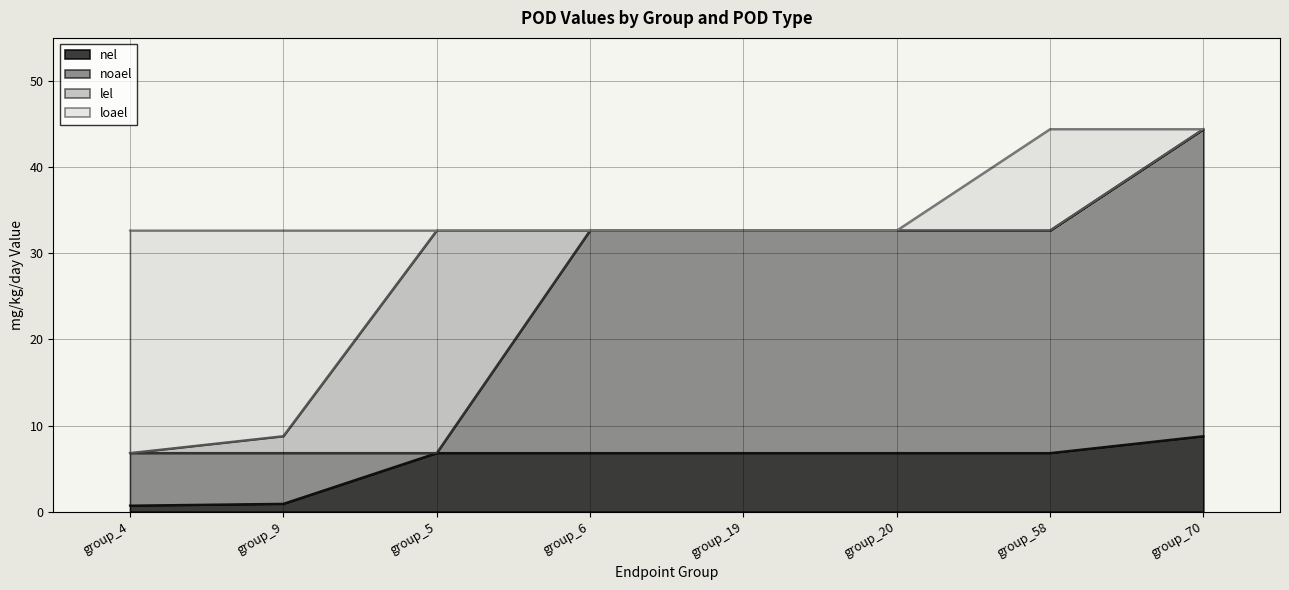

True or false: nel and lel cross at least once.

False